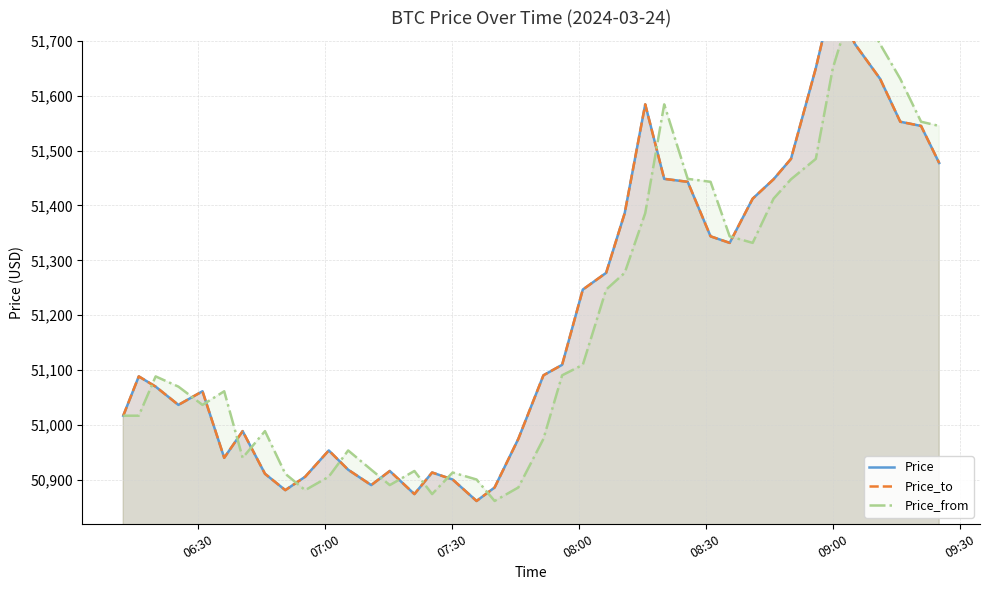

How many lines are shown in the chart?

3